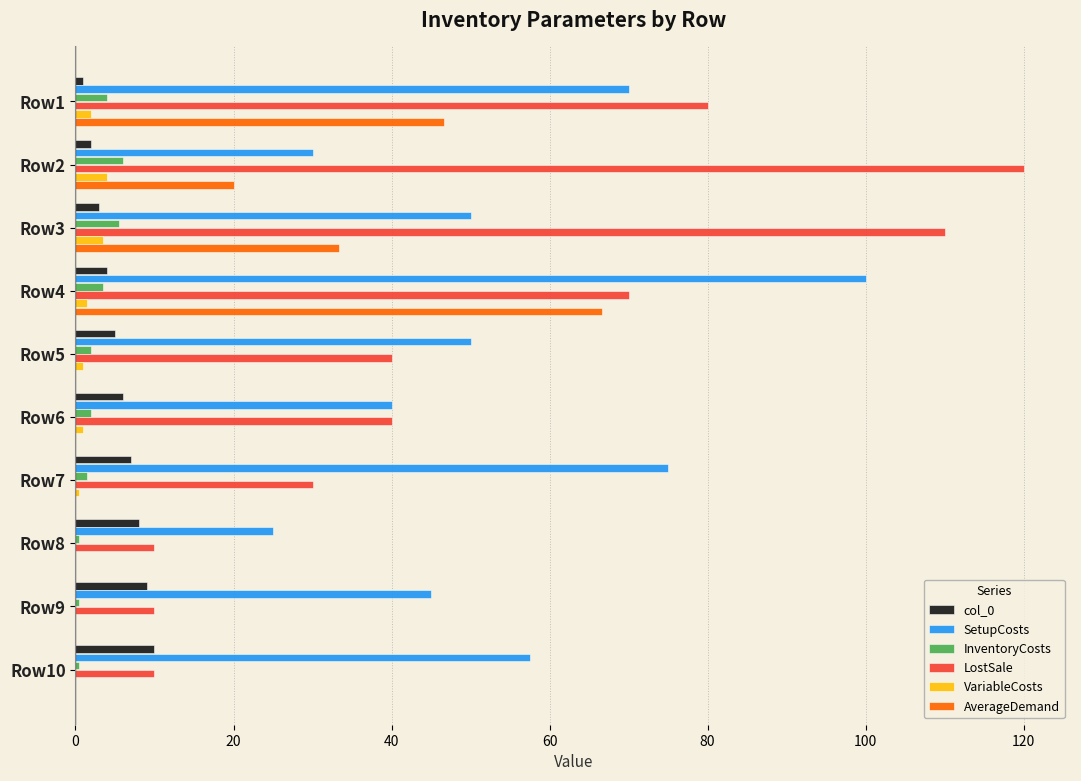

The InventoryCosts series shows 2.0 at Row6. True or false?

True